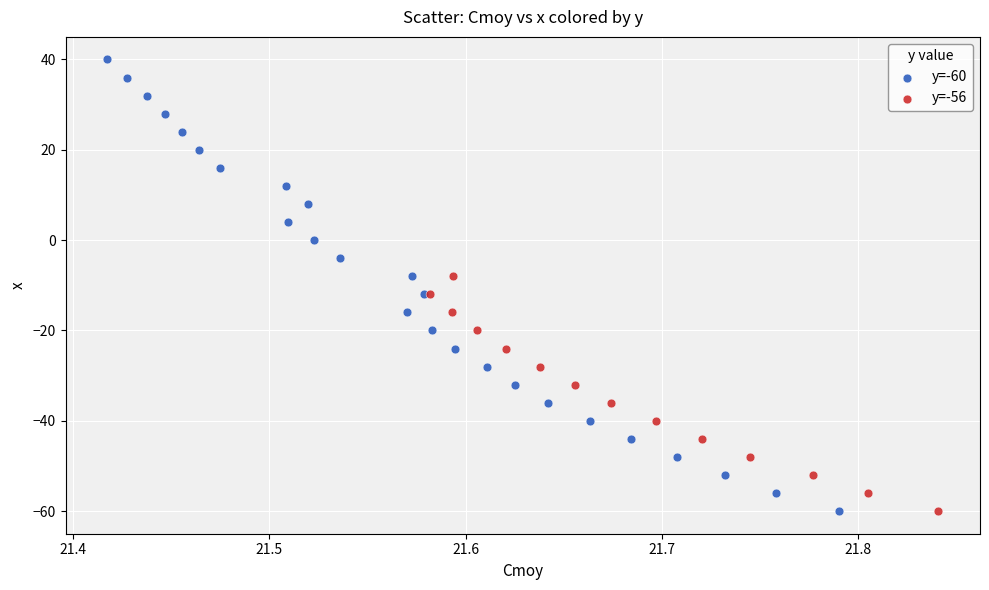

Which series contains the highest Y value?

y=-60